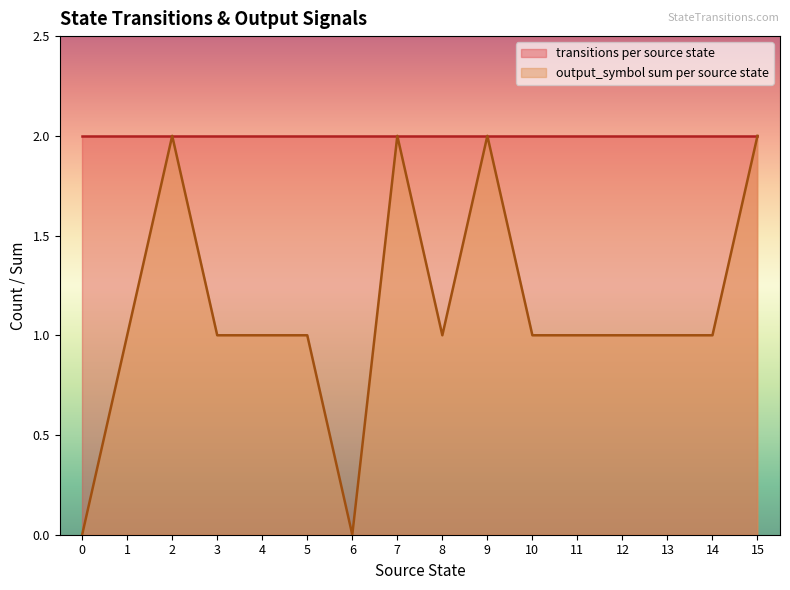

Is it true that the value at 13 is 1?

True